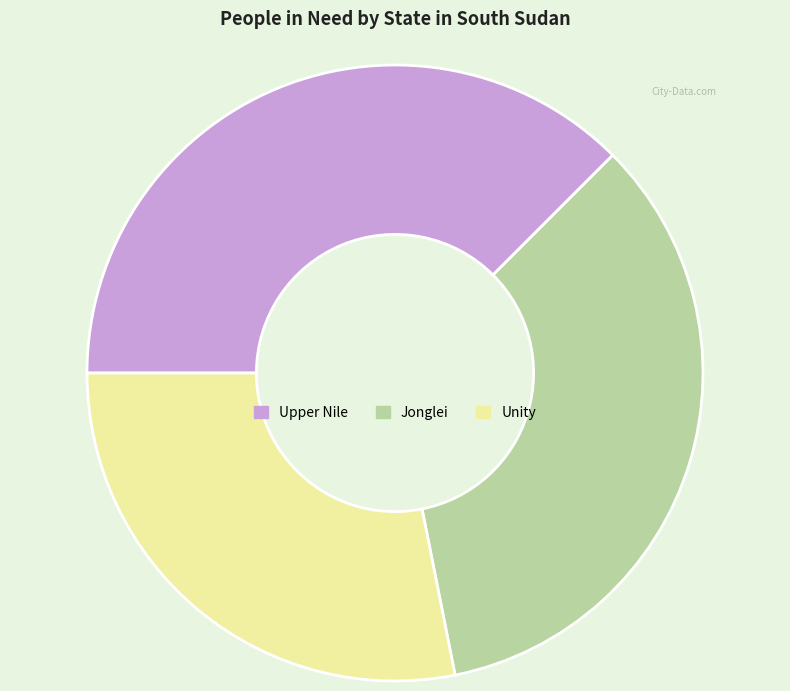

Combined, do Upper Nile and Jonglei account for over 50%?

Yes